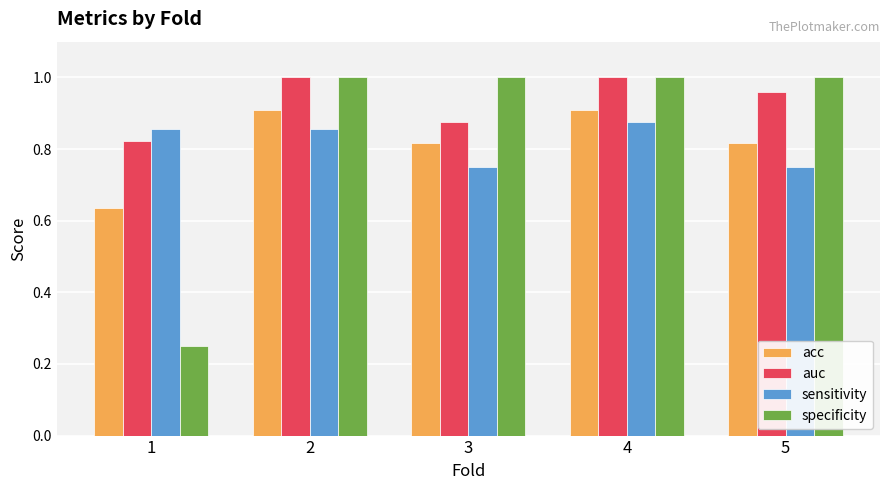

Between 1 and 5, which series saw the biggest shift?

specificity